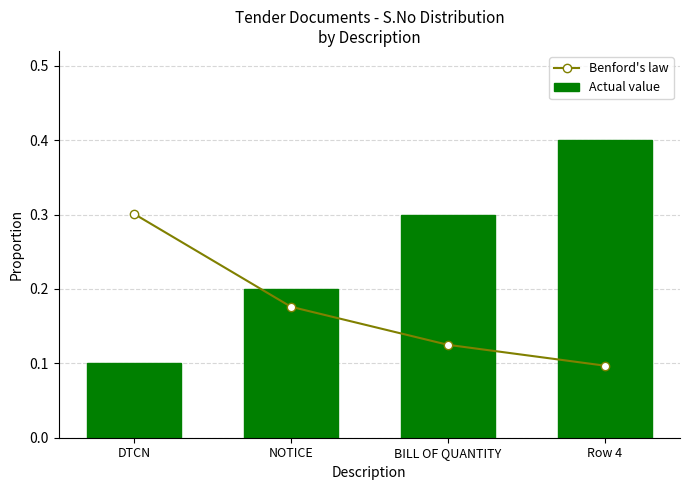

How many distinct data groups are displayed?

2